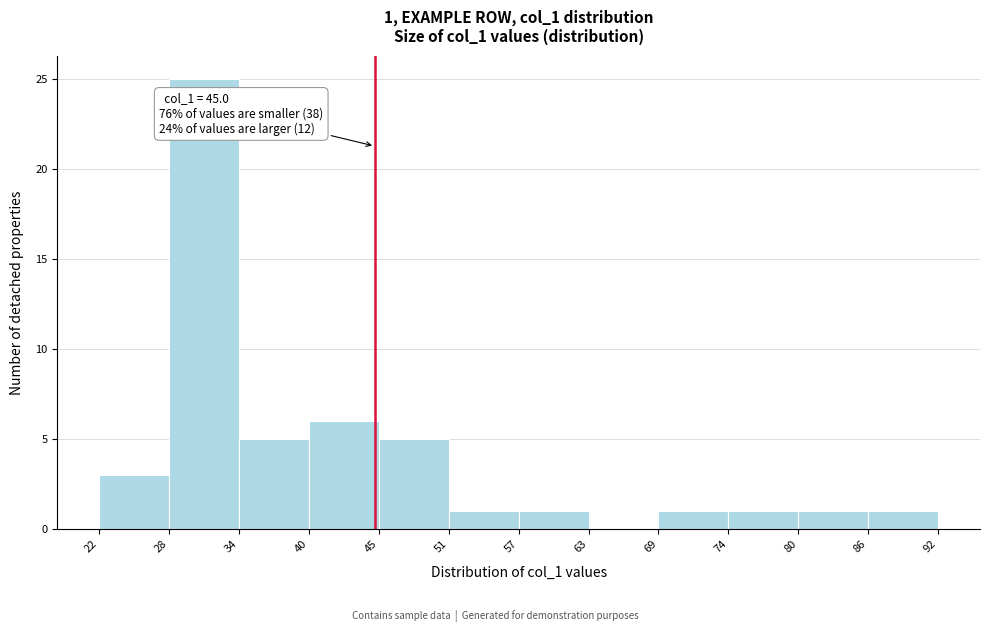

Over which range of the x-axis is the bar tallest?

28 to 34